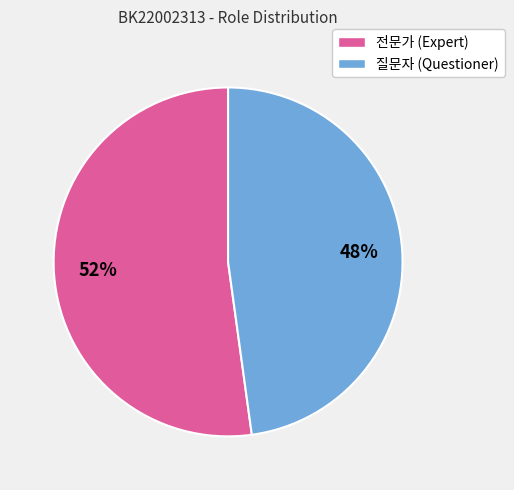

Count the number of slices in the pie.

2